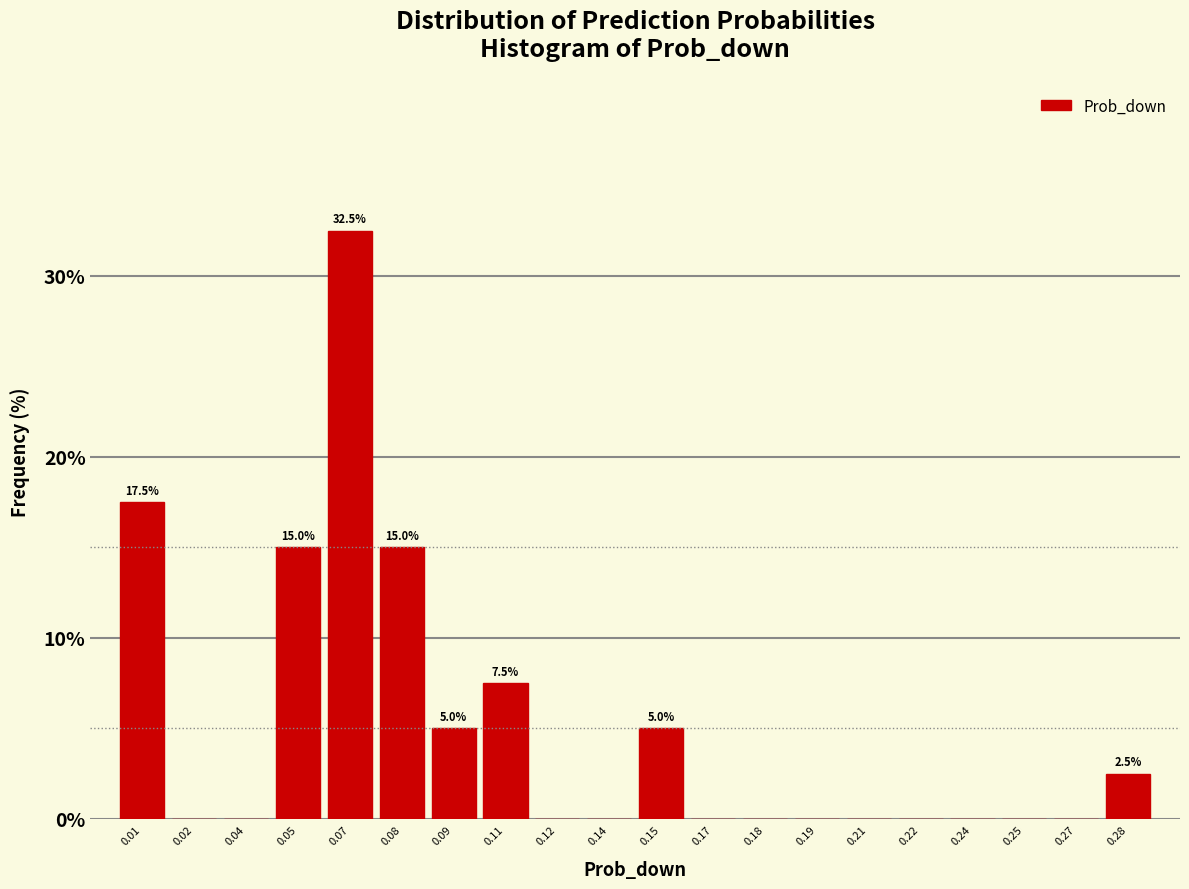

Reading left to right, list all the values displayed in this chart.

0.01=17.5	0.02=0.0	0.04=0.0	0.05=15.0	0.07=32.5	0.08=15.0	0.09=5.0	0.11=7.5	0.12=0.0	0.14=0.0	0.15=5.0	0.17=0.0	0.18=0.0	0.19=0.0	0.21=0.0	0.22=0.0	0.24=0.0	0.25=0.0	0.27=0.0	0.28=2.5